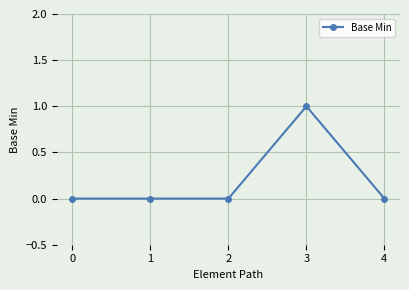

Is it true that the value at 4 is 1?

False